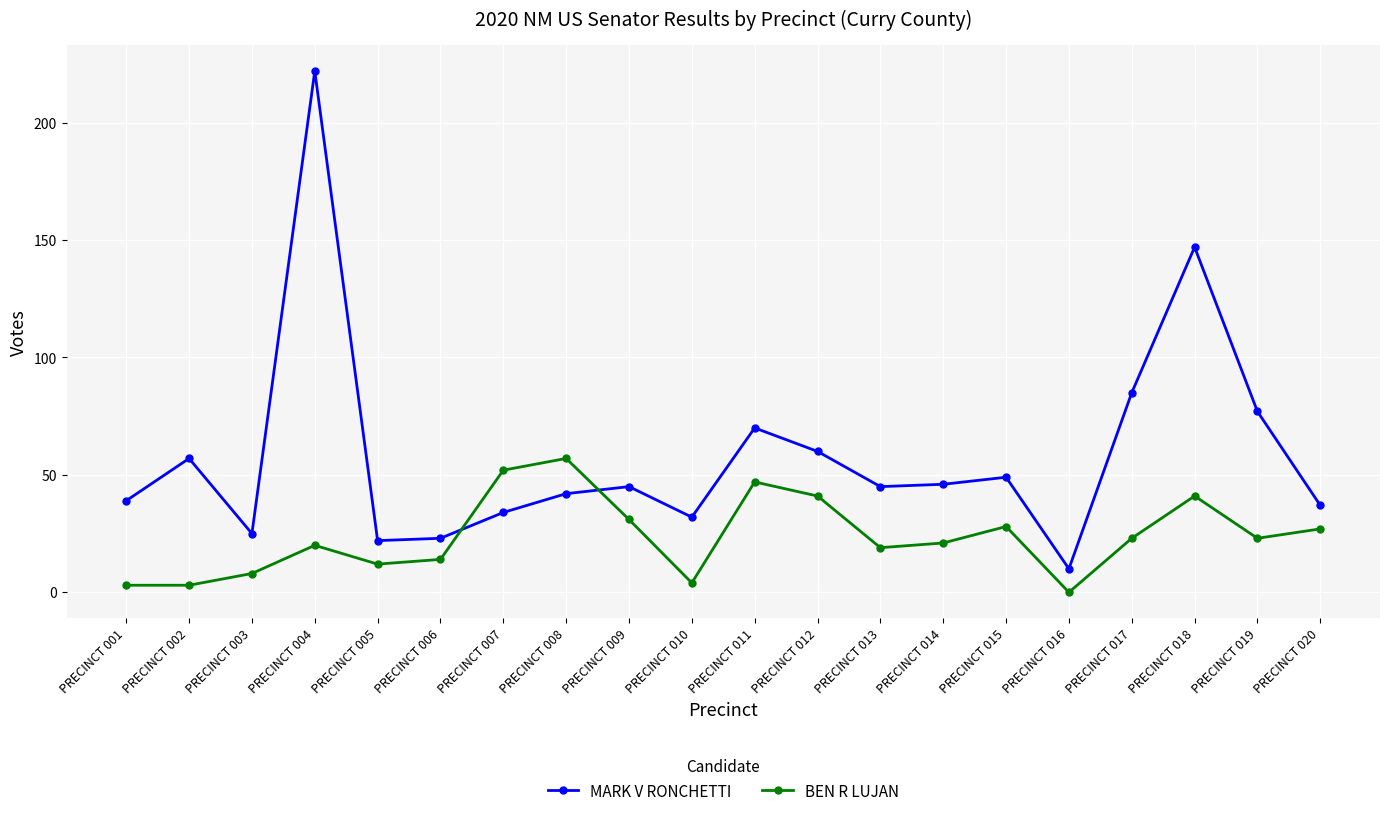

Which category has the highest value in the BEN R LUJAN series?

PRECINCT 008